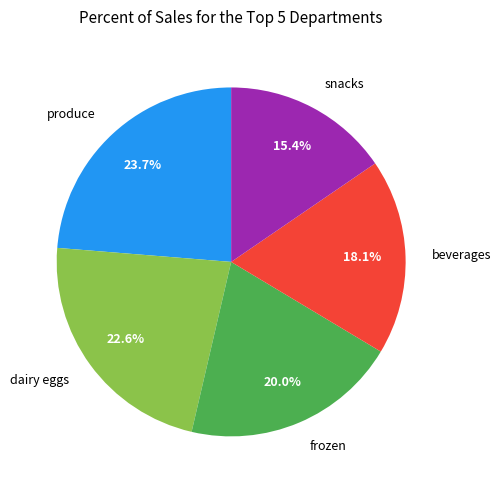

To the nearest percent, what is the average slice percentage?

20%